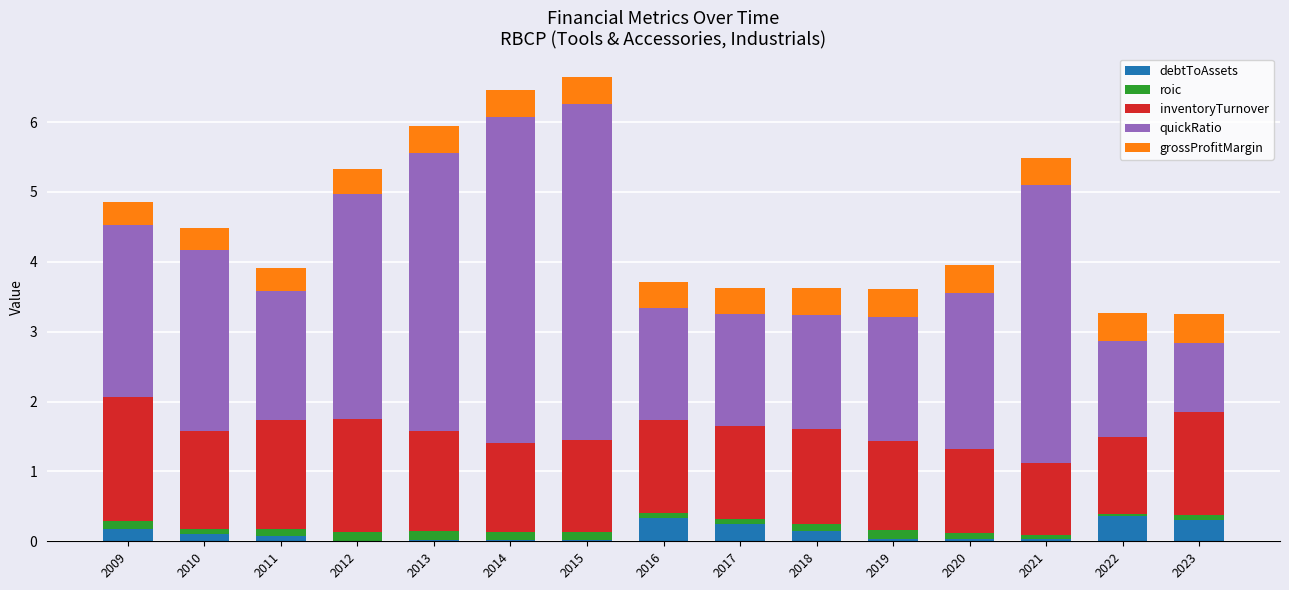

Which series has the widest spread of values?

quickRatio